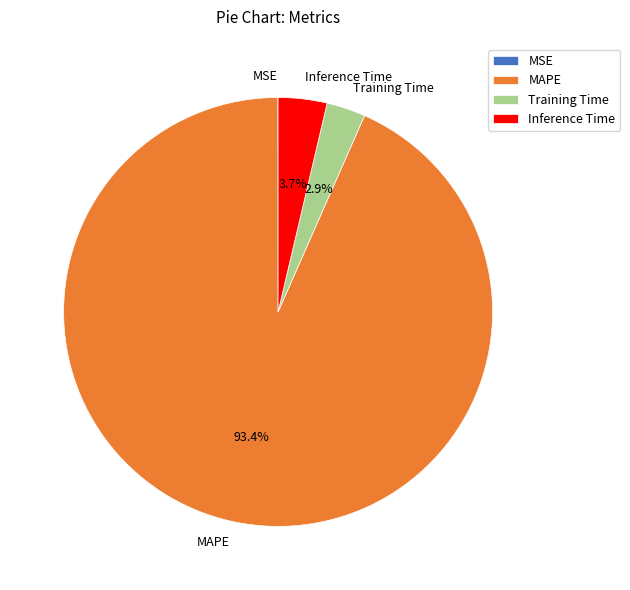

To the nearest percent, what is the difference between the Inference Time and MAPE slice percentages?

90%